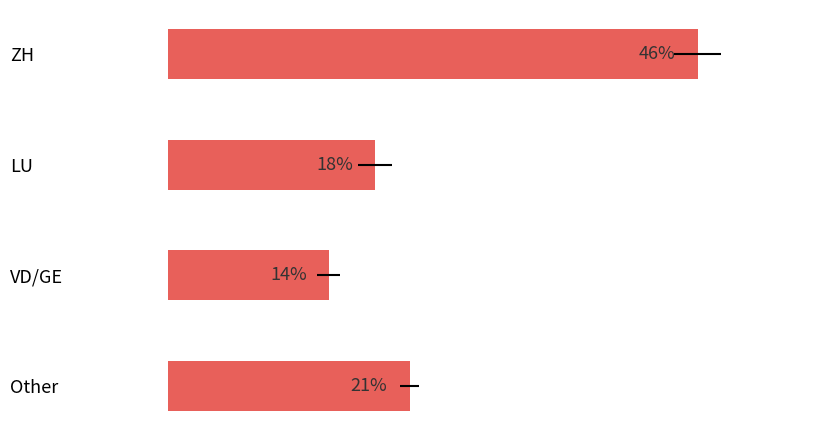

Rank the categories by value from highest to lowest.

ZH, Other, LU, VD/GE